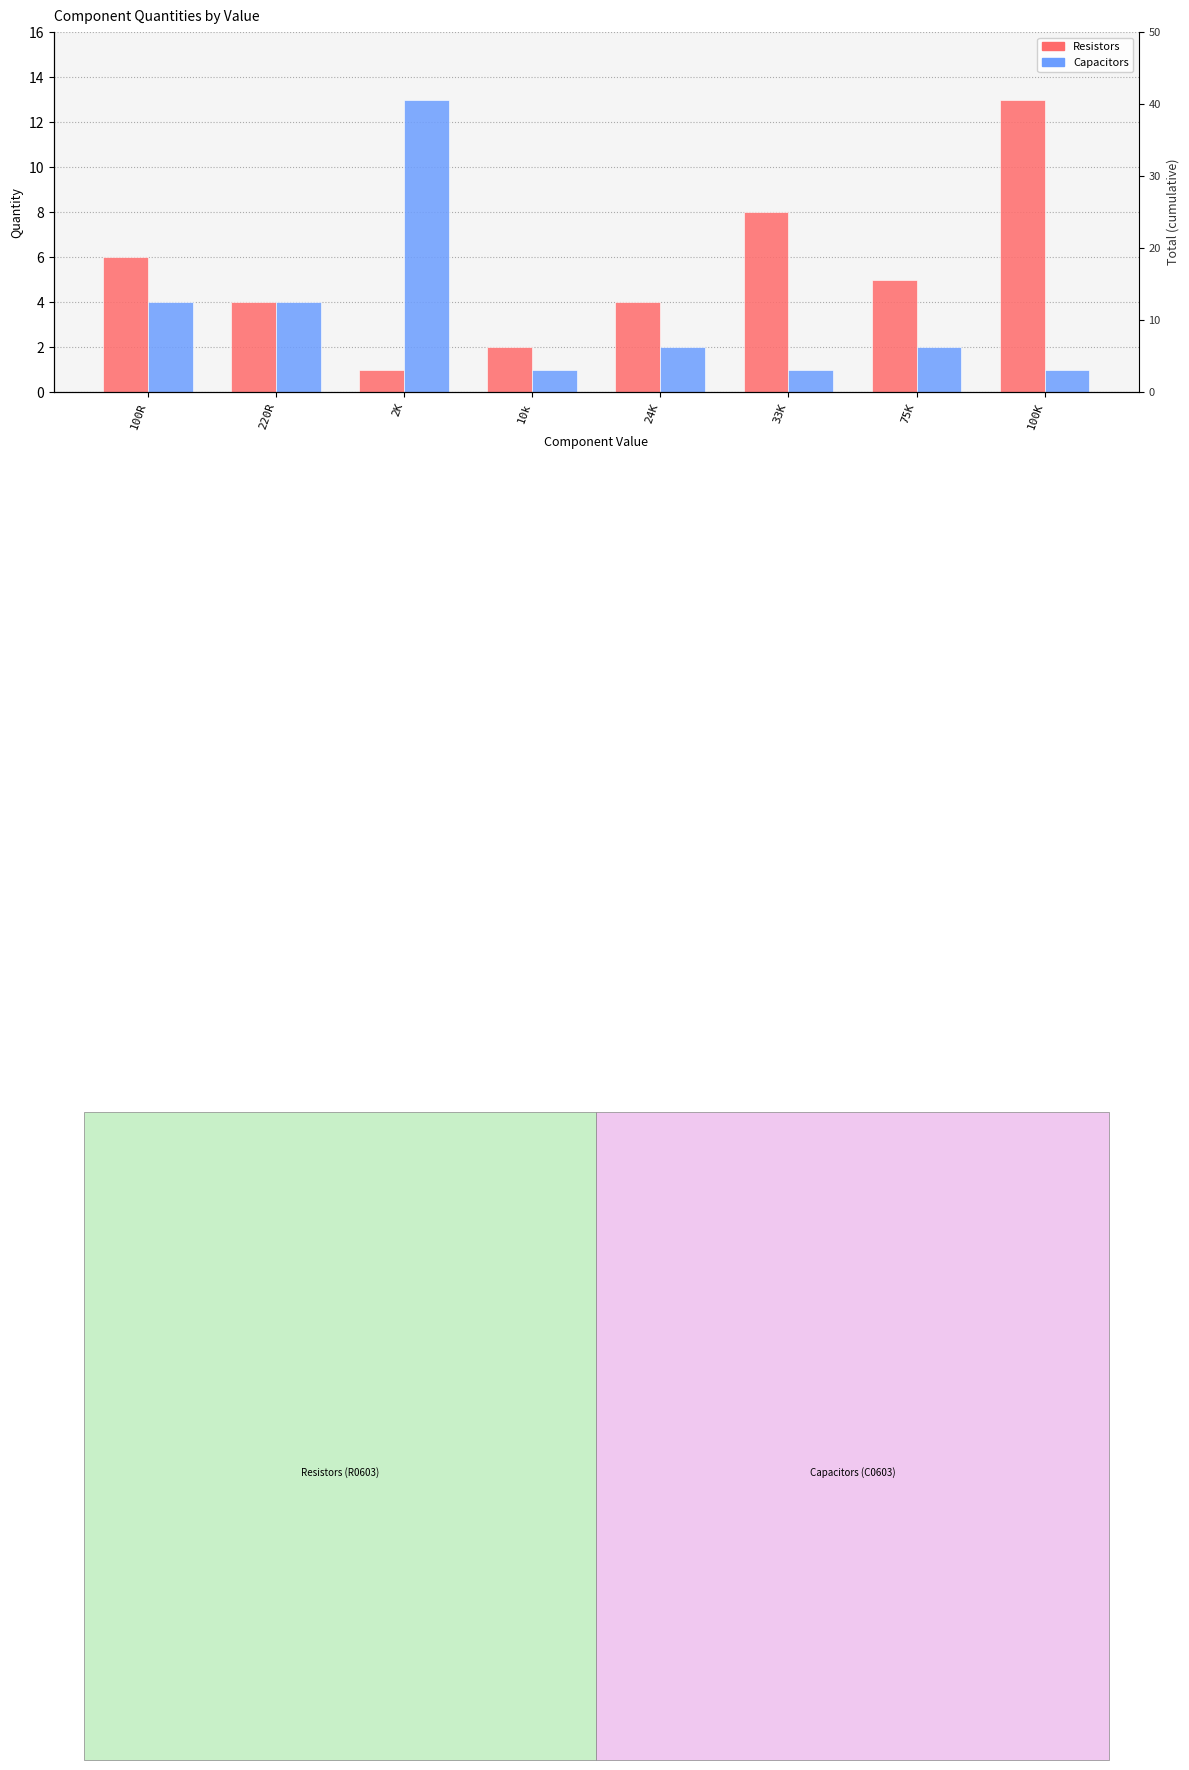

Reading left to right, list all the values displayed in this chart.

Resistors: 100R=6	220R=4	2K=1	10k=2	24K=4	33K=8	75K=5	100K=13
Capacitors: 100R=4	220R=4	2K=13	10k=1	24K=2	33K=1	75K=2	100K=1